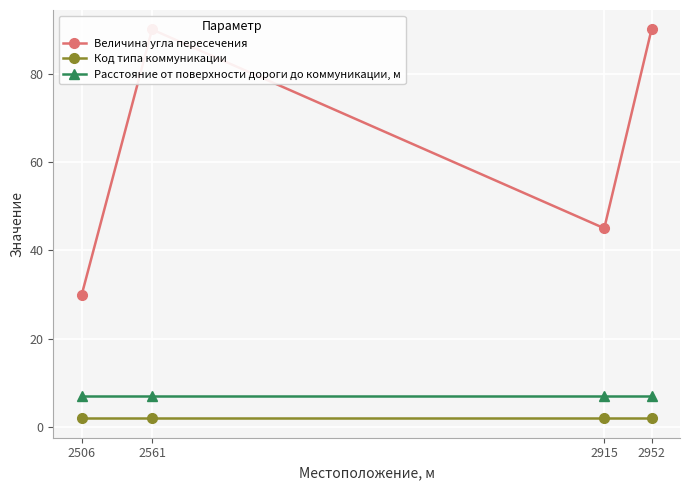

True or false: Расстояние от поверхности дороги до коммуникации, м and Величина угла пересечения intersect in this chart.

False